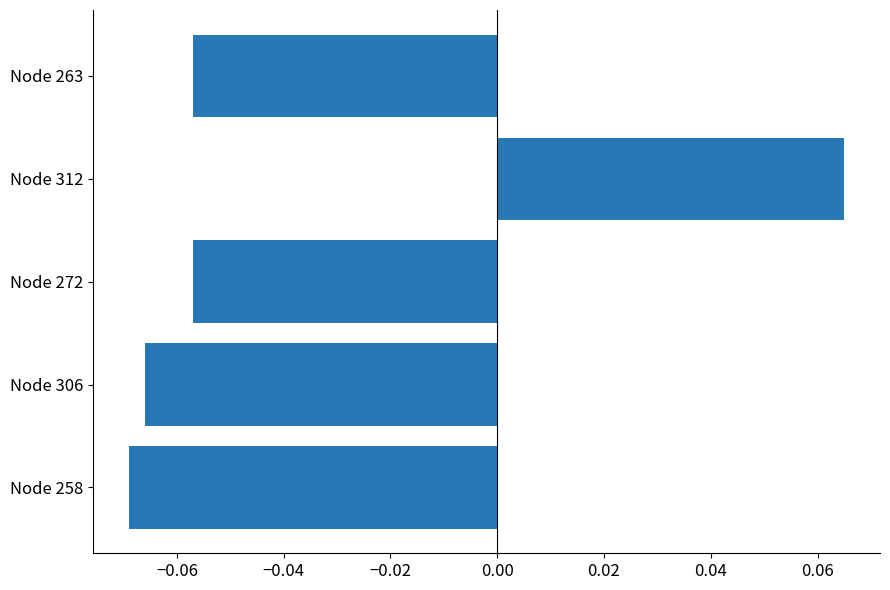

How many data points are less than 0?

4